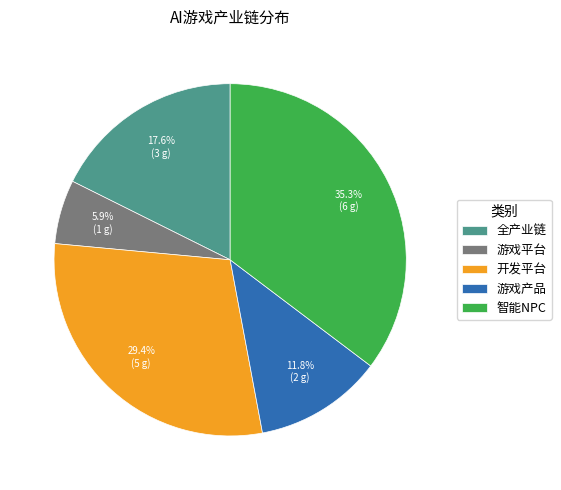

Is 游戏产品 the majority of the pie?

No